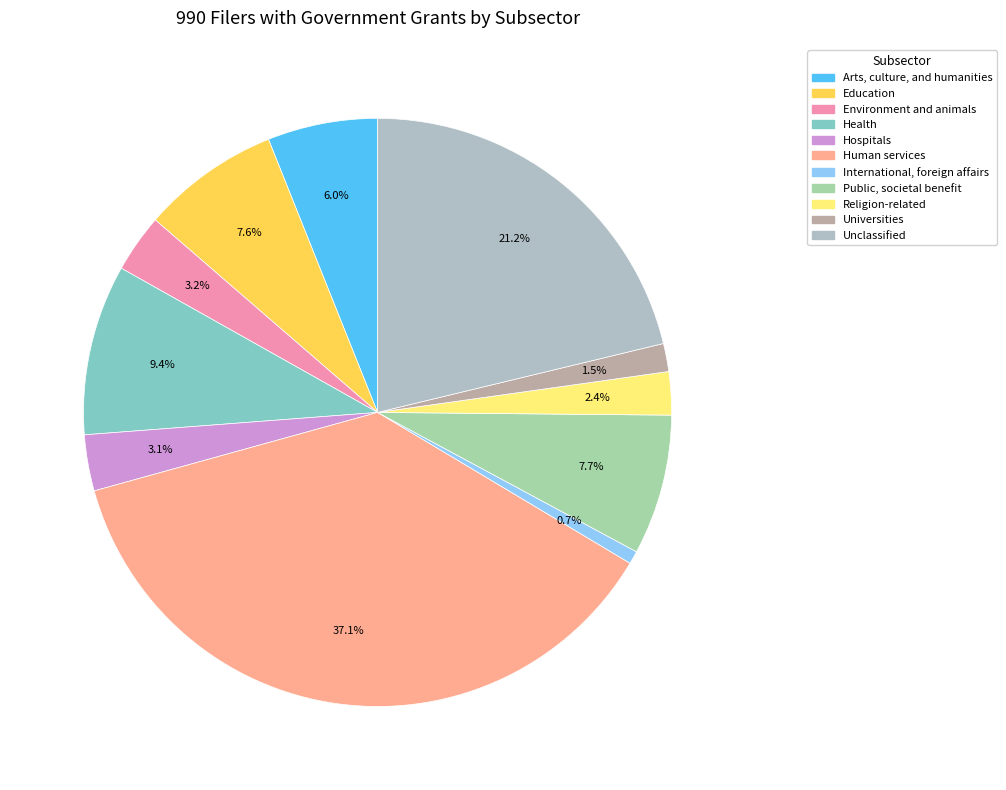

Combined, what portion of the pie is Environment and animals and Universities?

4.7%